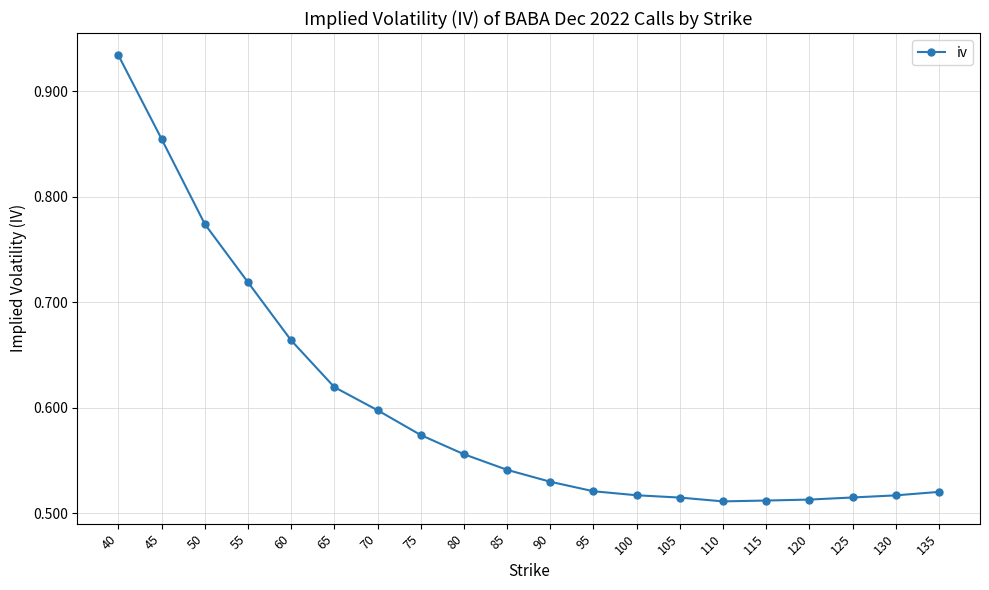

What is the difference between the second highest and minimum values?

0.3